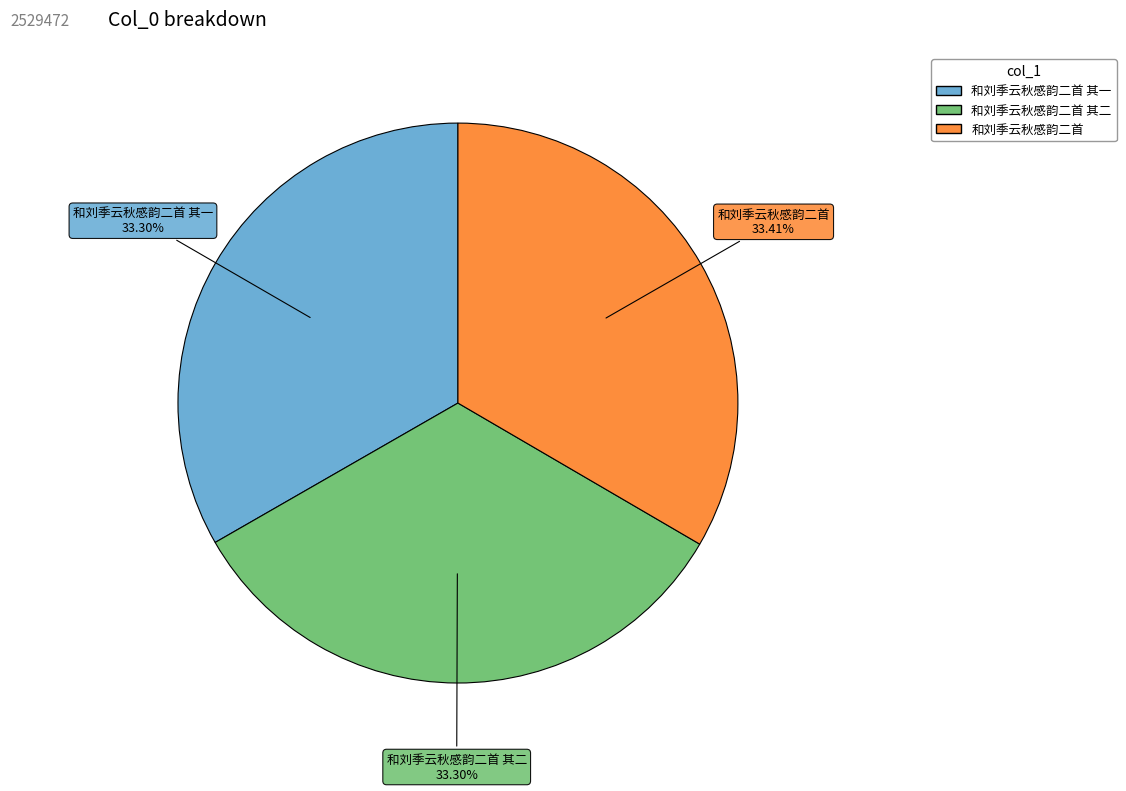

What percentage is the 和刘季云秋感韵二首 slice, to the nearest percent?

33%